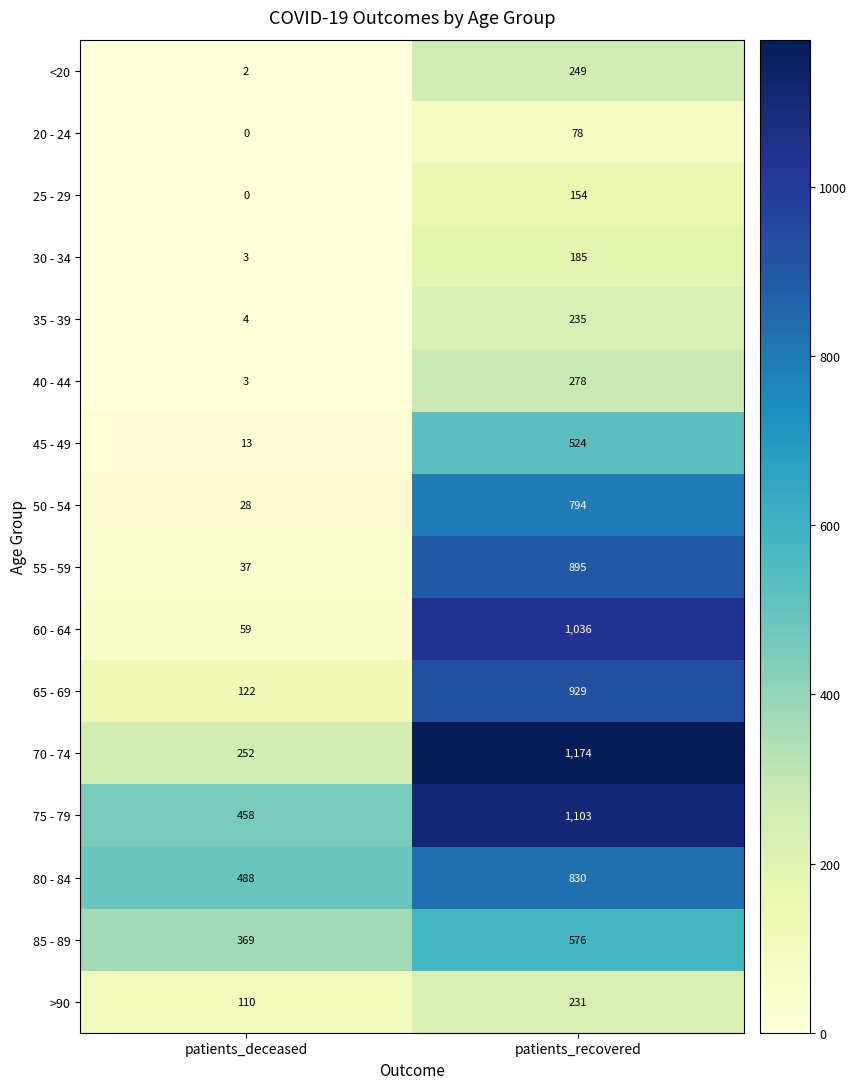

At how many categories does at least one series exceed 23?

2